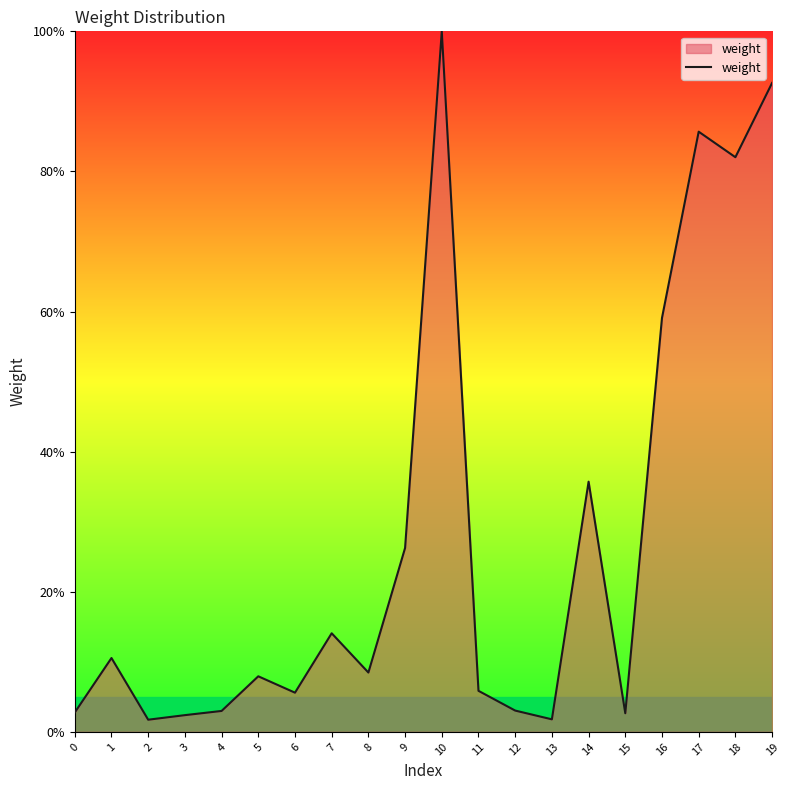

At which category does the chart reach its peak across all series?

10